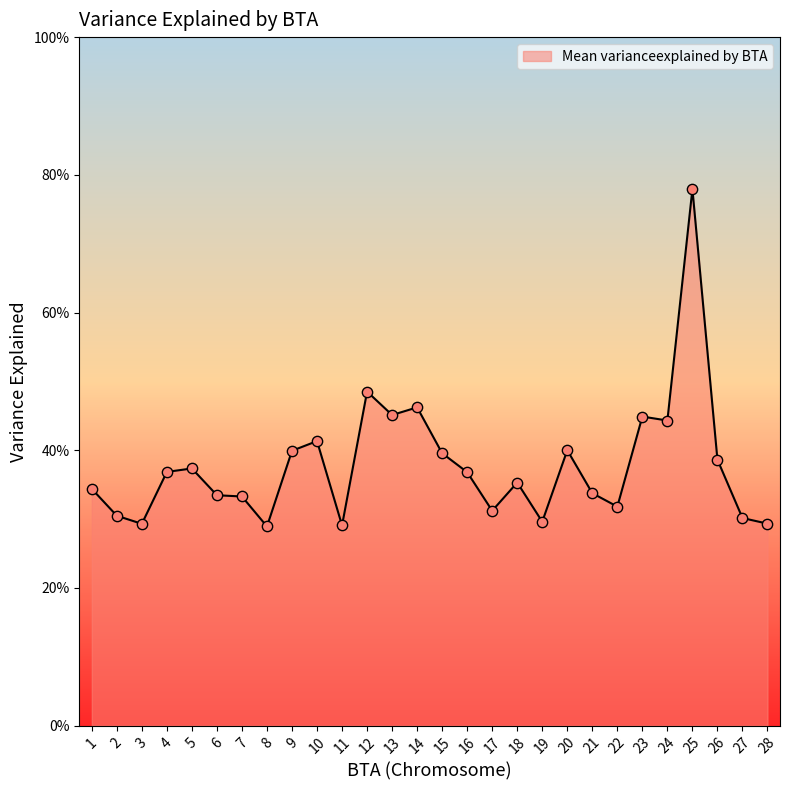

What is the change in value from 2 to 24?

+0.1